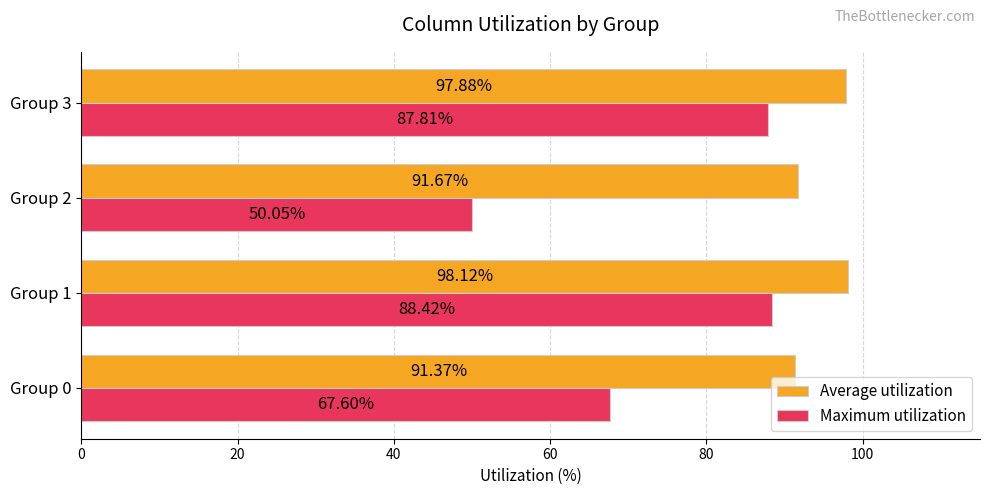

Rank the categories by Average utilization value from highest to lowest.

Group 1, Group 3, Group 2, Group 0